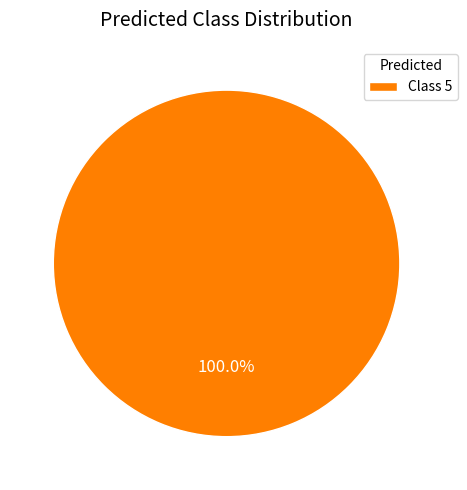

Does Class 5 represent more than half of the total?

Yes